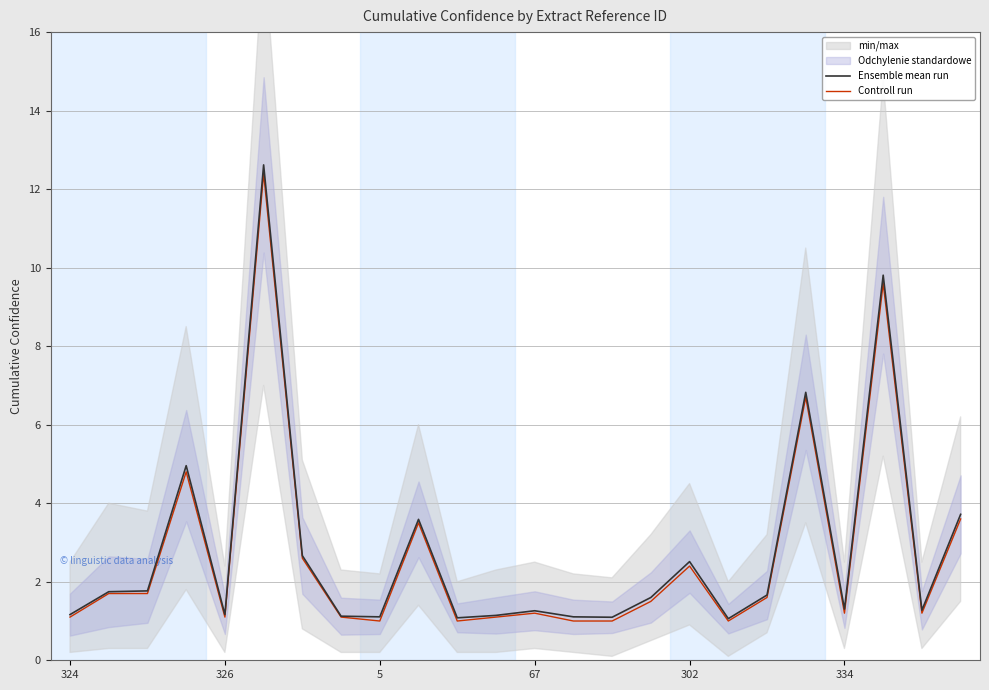

What is the difference between the highest and lowest values at 18?

0.1